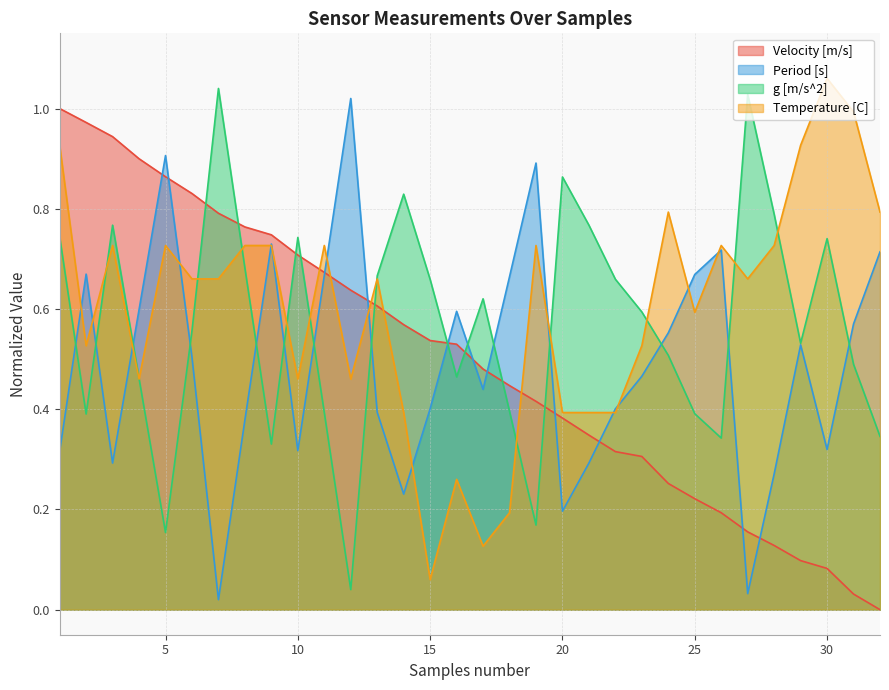

How many intersections are there between Temperature [C] and Period [s]?

14